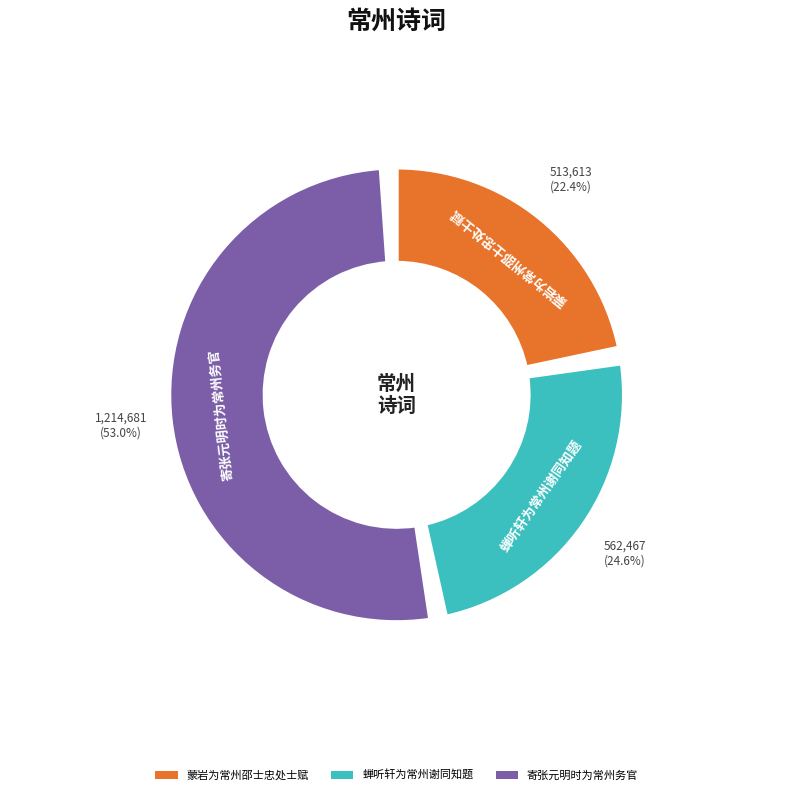

The 蝉听轩为常州谢同知题 slice represents 14% of the pie. True or false?

False